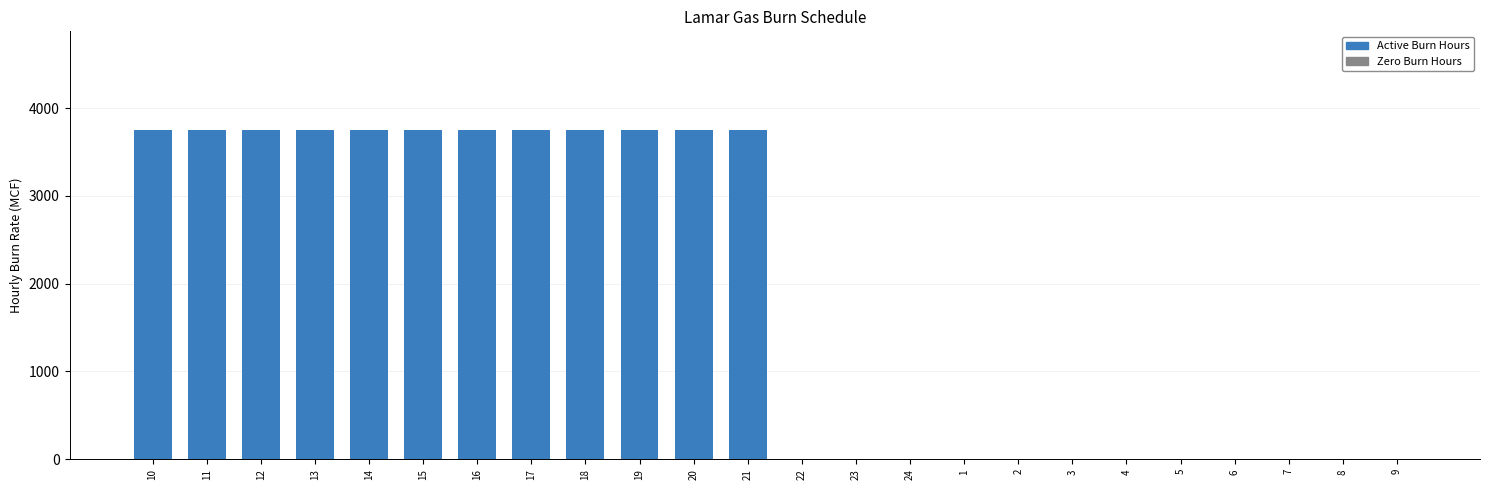

The value at 21 is 5524. True or false?

False